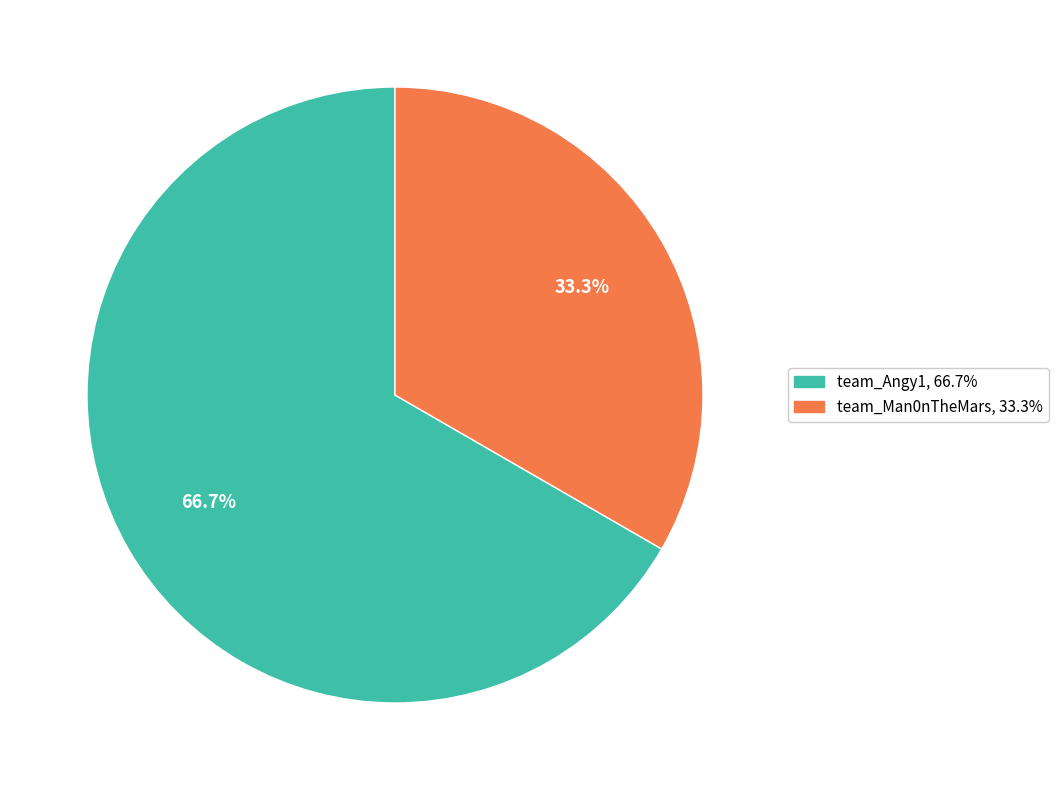

Is the sum of team_Man0nTheMars and team_Angy1 greater than half?

Yes